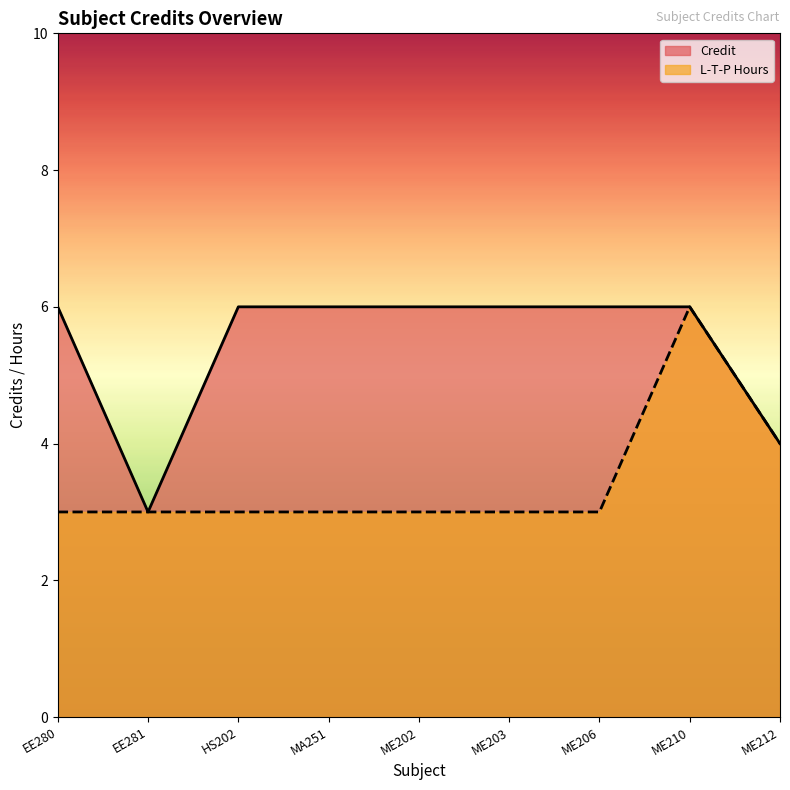

What position from the right is ME203?

4